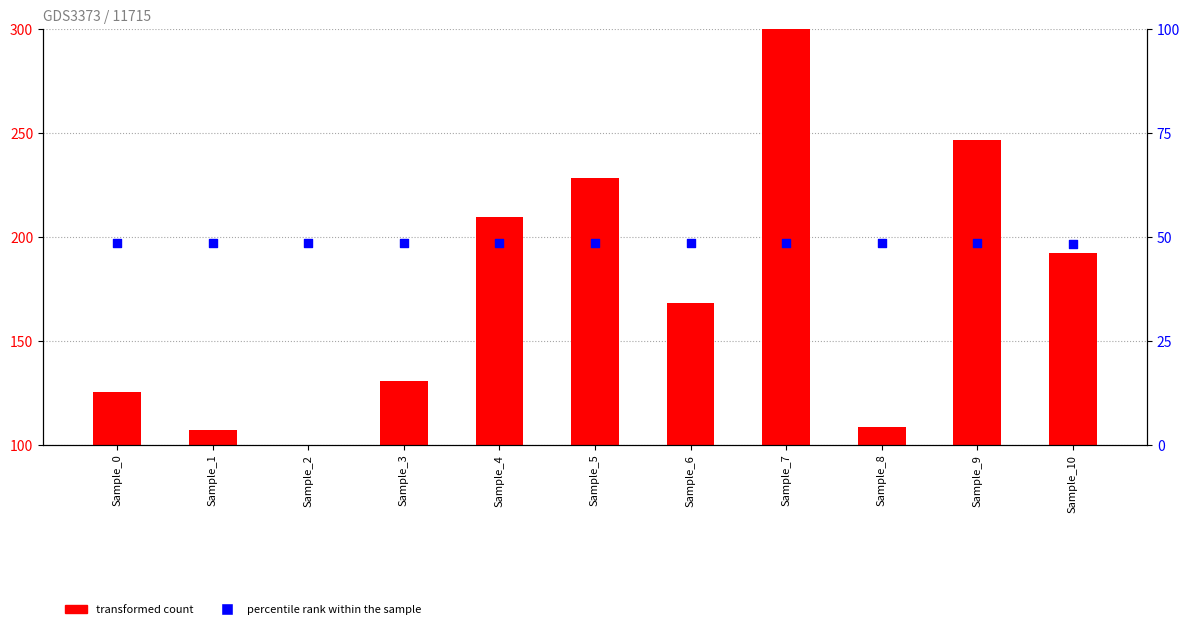

What is the total value across all series at Sample_8?

156.8